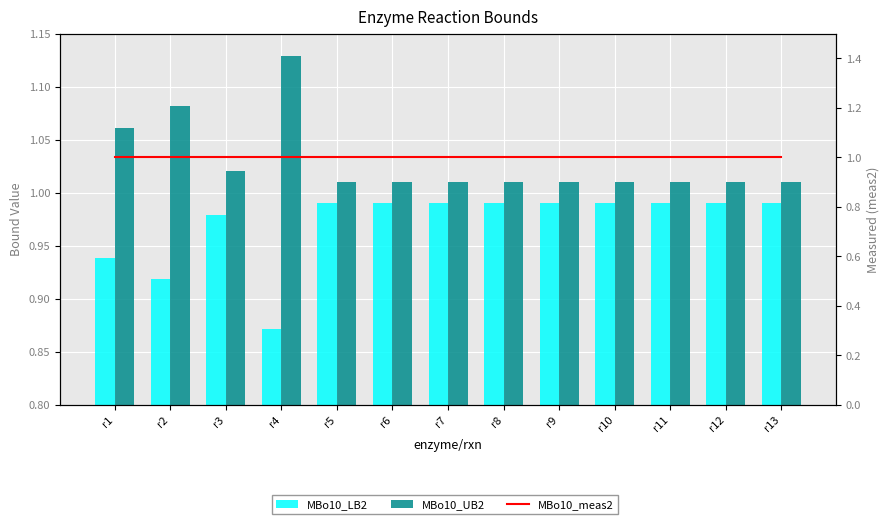

What is the difference between the maximum and second lowest values in the MBo10_LB2 series?

0.1